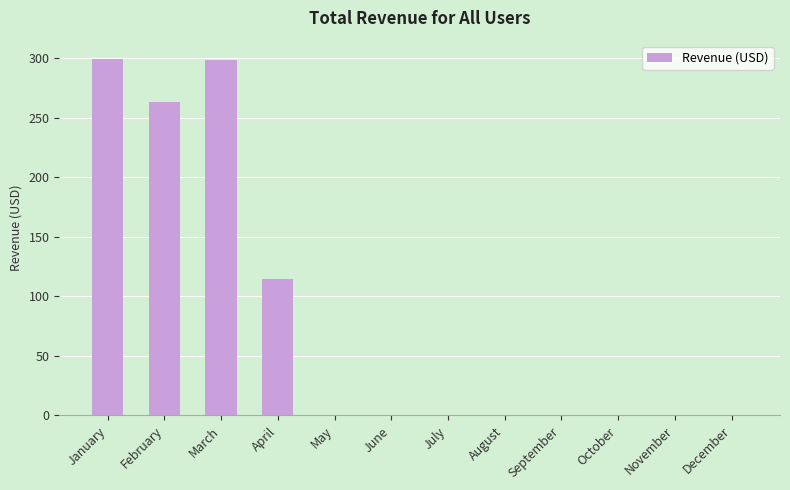

What is the sum of all values?

977.2